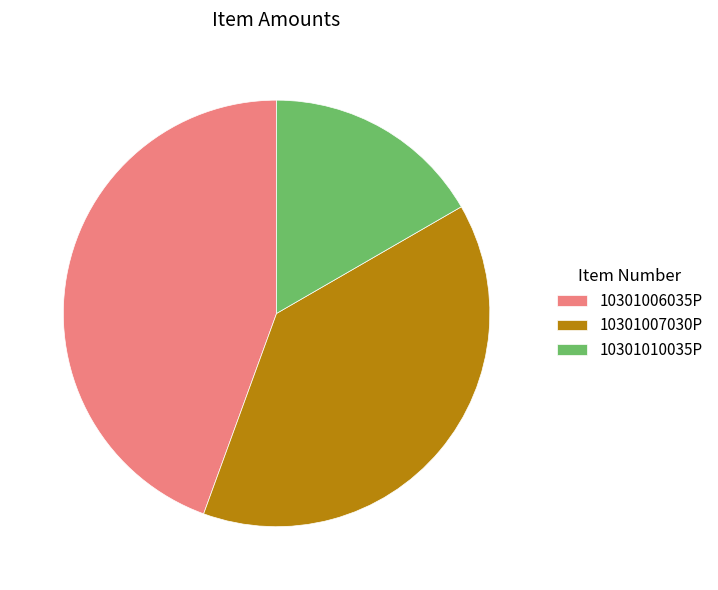

Is it true that 10301007030P is 47% of the pie?

False